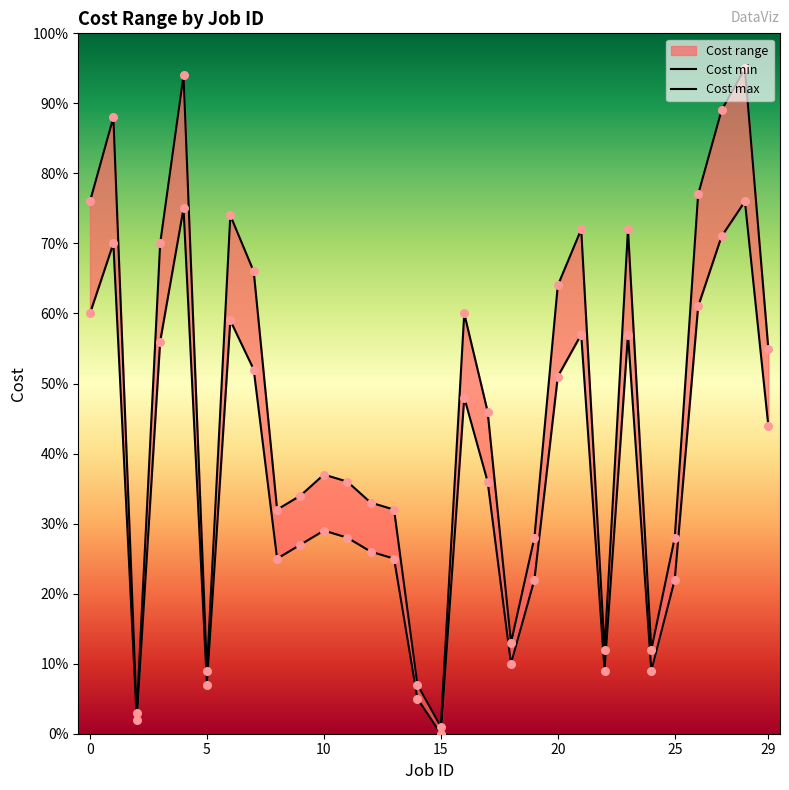

At how many categories does at least one series exceed 49?

14